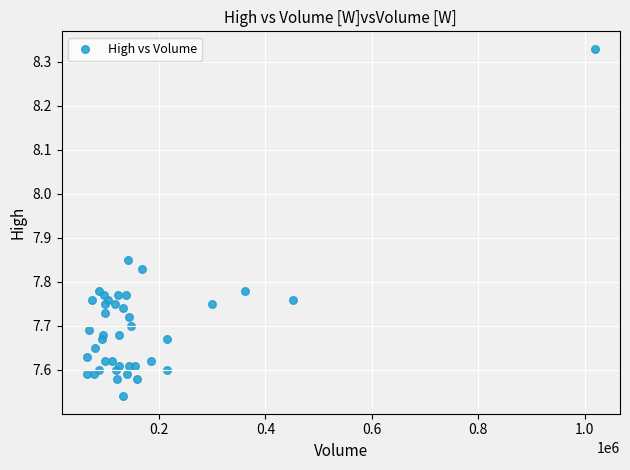

What is the range of X values (max minus min)?

954604.0